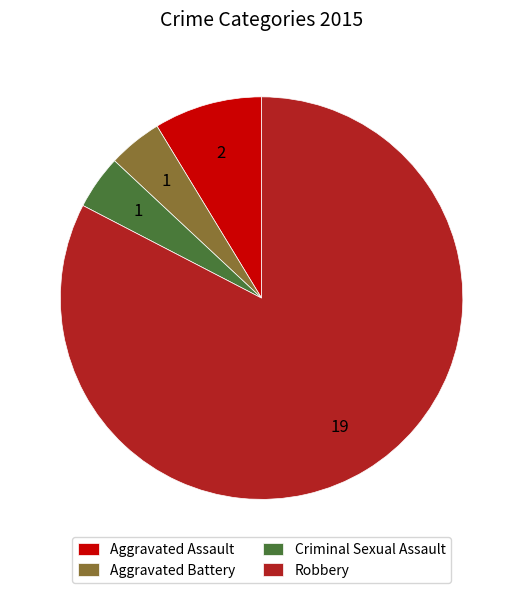

Does Aggravated Battery account for over 50% of the chart?

No